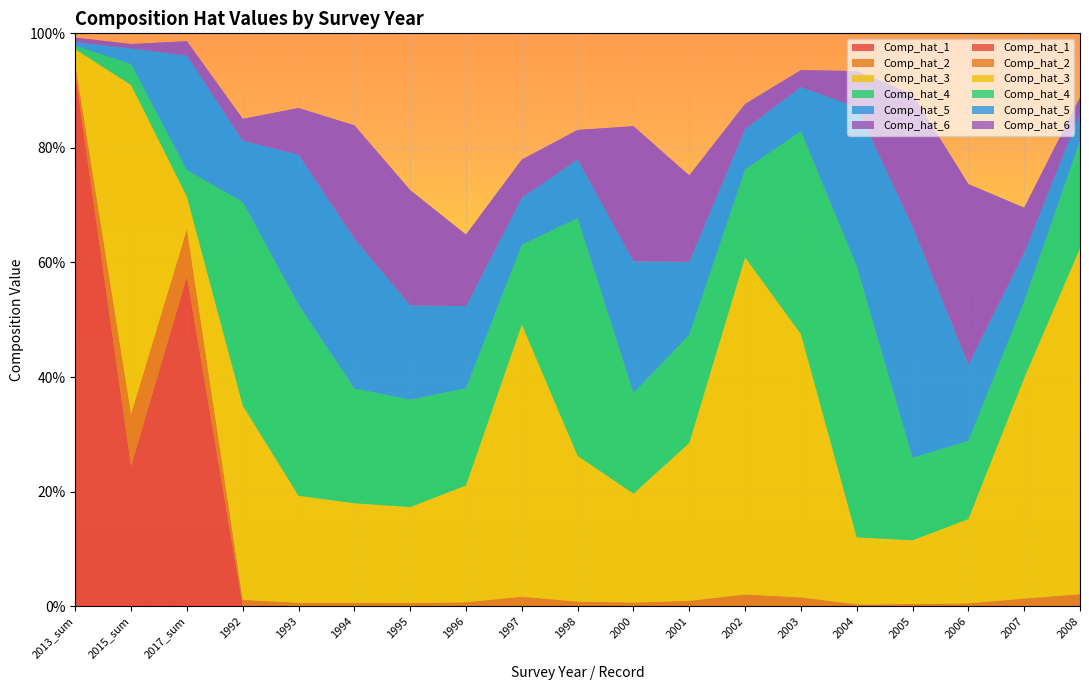

Reading right to left, list all the values displayed in this chart.

Comp_hat_1: 0.0	0.0	0.0	0.0	0.0	0.0	0.0	0.0	0.0	0.0	0.0	0.0	0.0	0.0	0.0	0.0	0.6	0.2	0.9
Comp_hat_2: 0.0	0.0	0.0	0.0	0.0	0.0	0.0	0.0	0.0	0.0	0.0	0.0	0.0	0.0	0.0	0.0	0.1	0.1	0.0
Comp_hat_3: 0.6	0.4	0.1	0.1	0.1	0.5	0.6	0.3	0.2	0.3	0.5	0.2	0.2	0.2	0.2	0.3	0.1	0.6	0.0
Comp_hat_4: 0.2	0.1	0.1	0.1	0.5	0.4	0.2	0.2	0.2	0.4	0.1	0.2	0.2	0.2	0.3	0.4	0.0	0.0	0.0
Comp_hat_5: 0.0	0.1	0.1	0.4	0.3	0.1	0.1	0.1	0.2	0.1	0.1	0.1	0.2	0.3	0.3	0.1	0.2	0.0	0.0
Comp_hat_6: 0.0	0.1	0.3	0.2	0.1	0.0	0.0	0.2	0.2	0.1	0.1	0.1	0.2	0.2	0.1	0.0	0.0	0.0	0.0